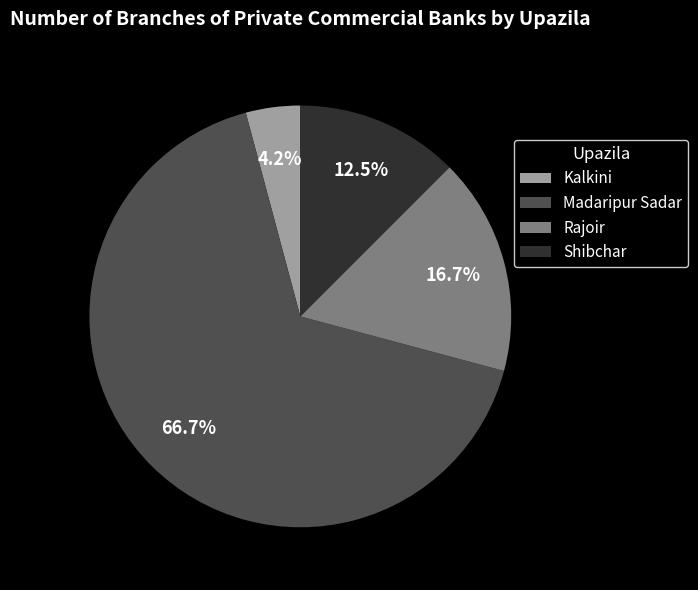

What portion of the pie excludes Rajoir?

83.3%